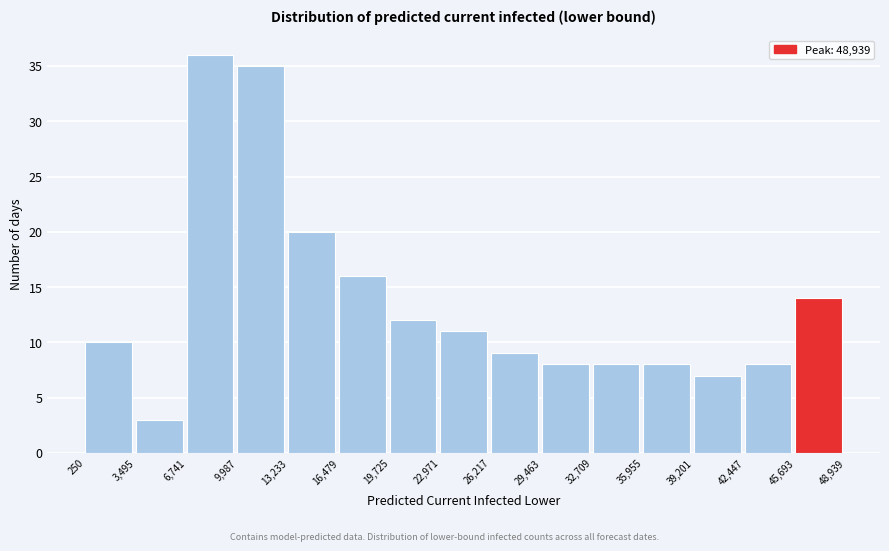

Reading left to right, list every bar in this chart as the range it spans on the x-axis followed by its height. The values are not printed on the chart, so give them approximately, as read against the axis.

250 to 3,495: 10
3,495 to 6,741: 3
6,741 to 9,987: 36
9,987 to 13,233: 35
13,233 to 16,479: 20
16,479 to 19,725: 16
19,725 to 22,971: 12
22,971 to 26,217: 11
26,217 to 29,463: 9
29,463 to 32,709: 8
32,709 to 35,955: 8
35,955 to 39,201: 8
39,201 to 42,447: 7
42,447 to 45,693: 8
45,693 to 48,939: 14